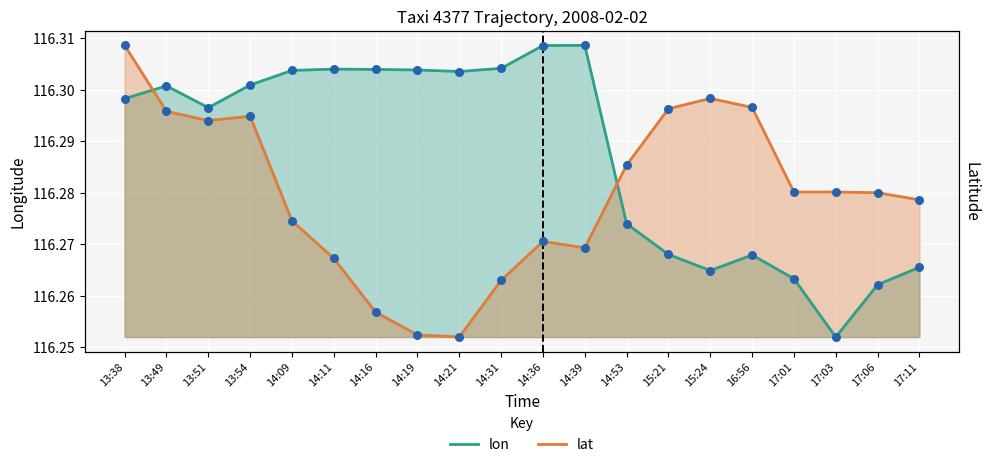

Which series has the widest spread of Y values?

lon